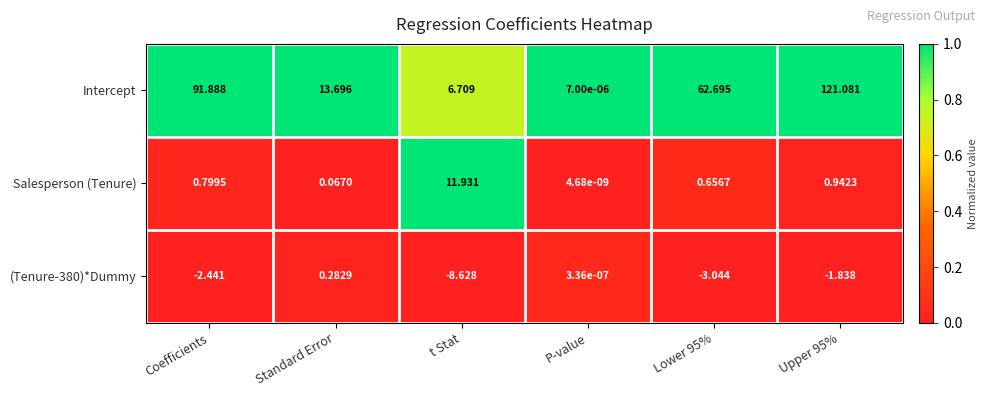

At which label does (Tenure-380)*Dummy first exceed -1?

Standard Error